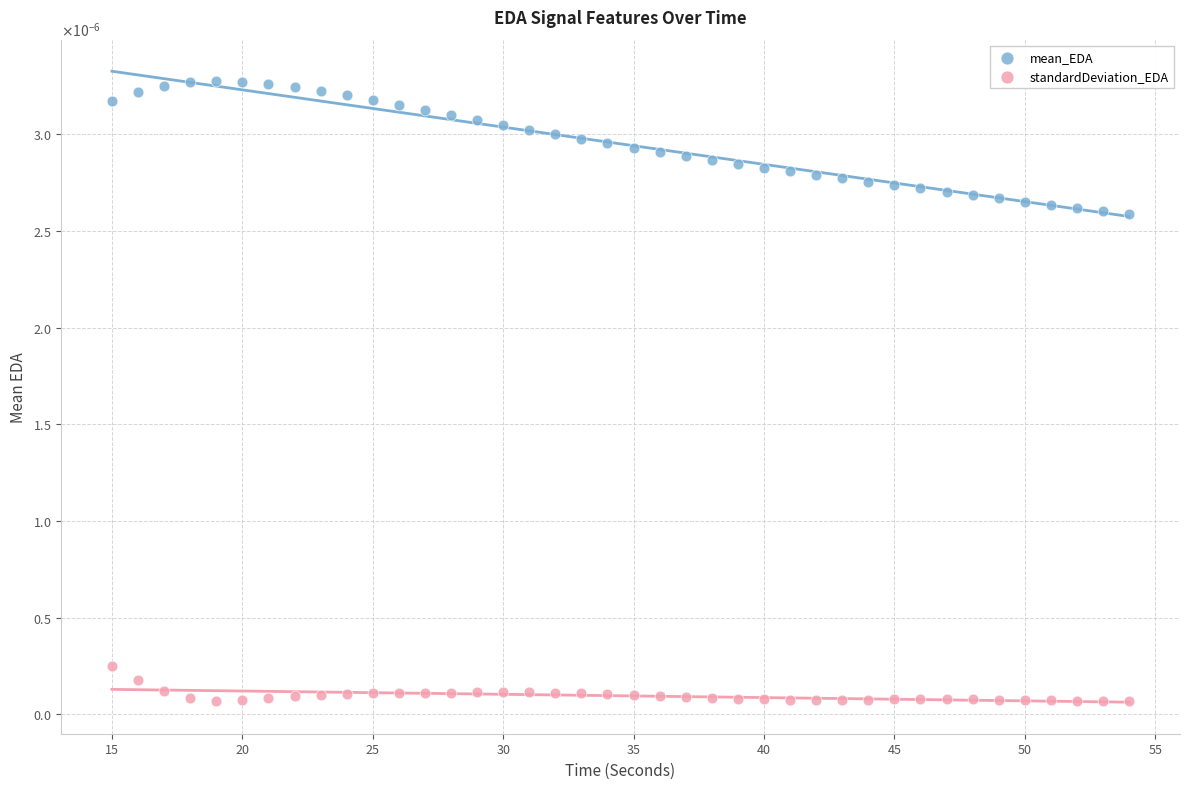

What are all the series names shown in the legend?

mean_EDA, standardDeviation_EDA